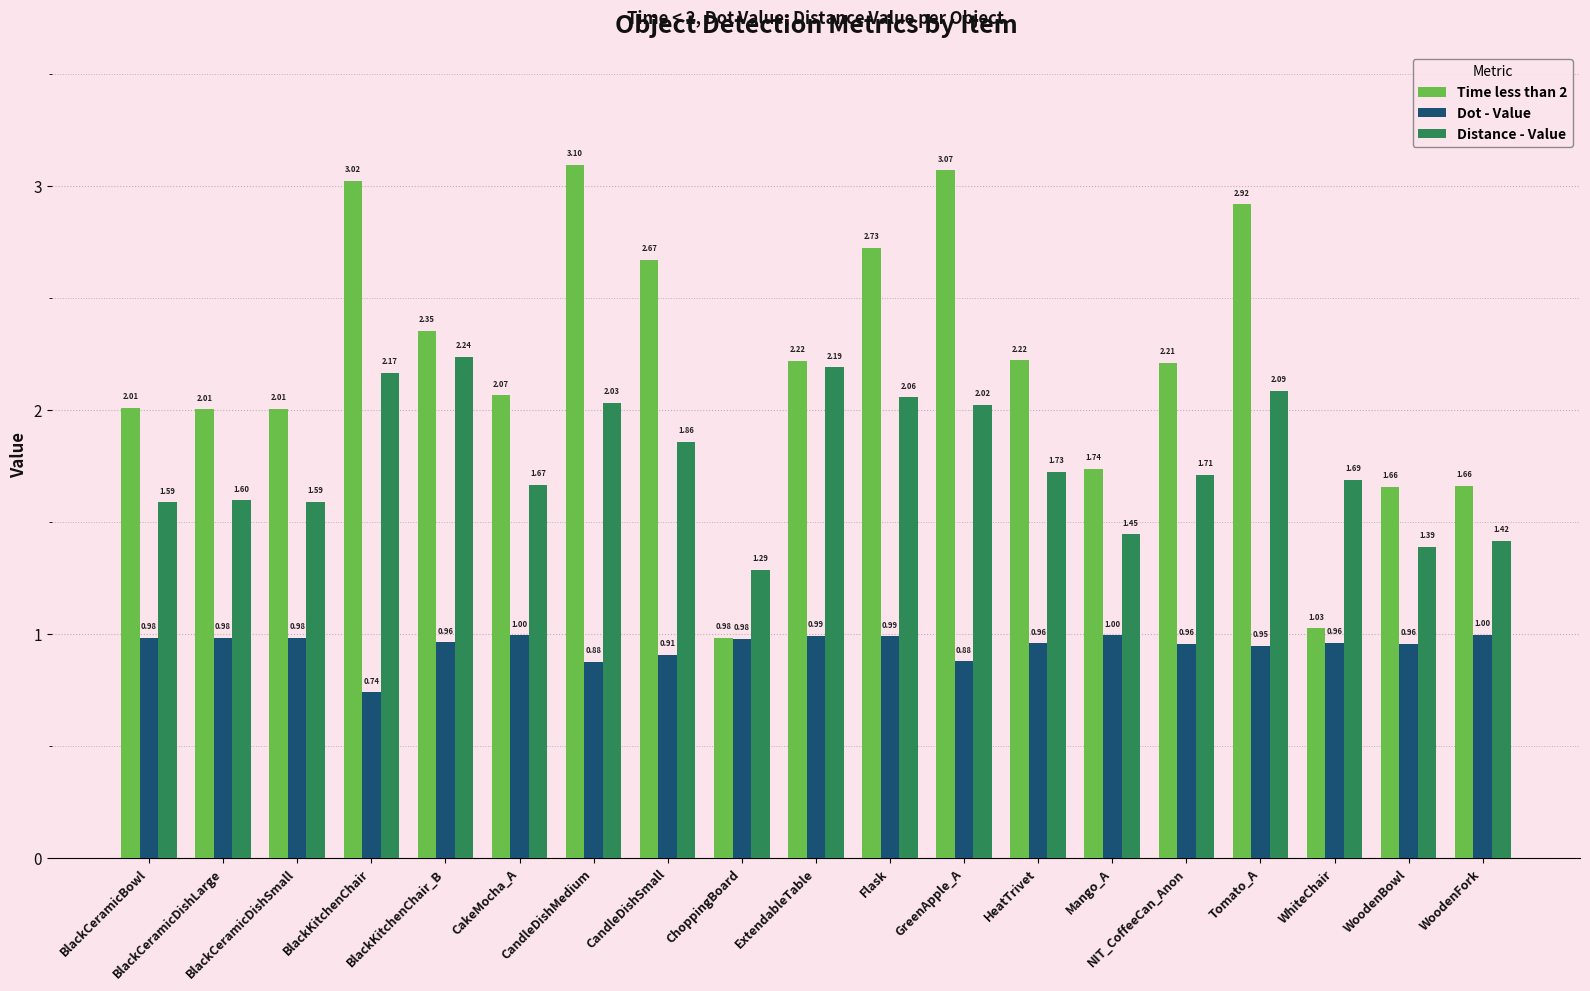

What is the difference between the maximum and minimum values in the Distance - Value series?

1.0